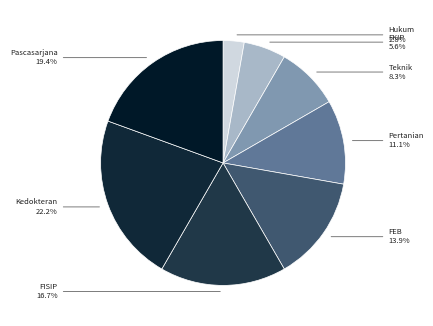

Count the number of slices in the pie.

8